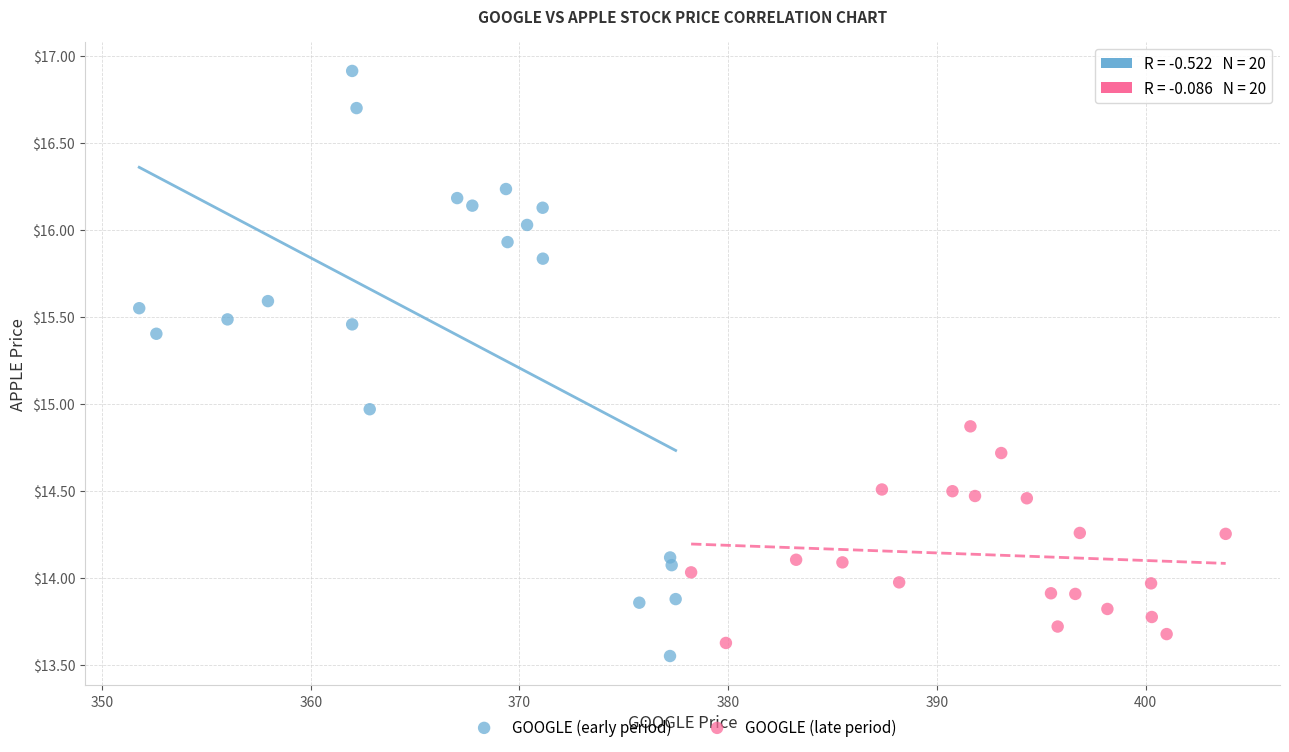

Which series has the largest Y range (max minus min)?

GOOGLE (early period)